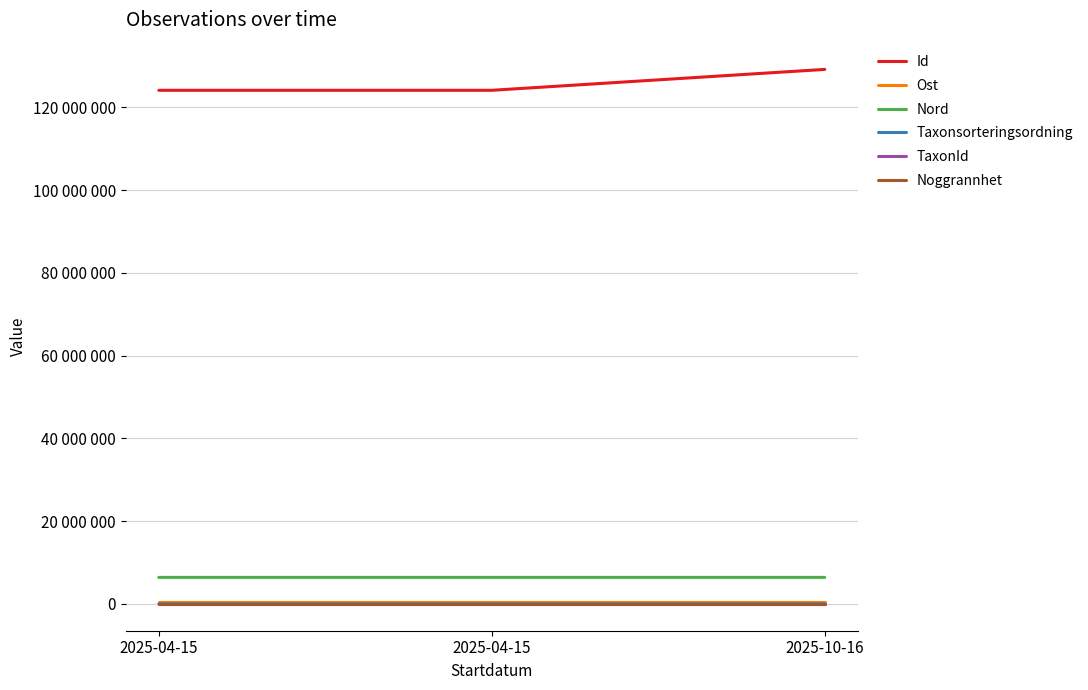

Is this an area chart (filled region under the line)?

No